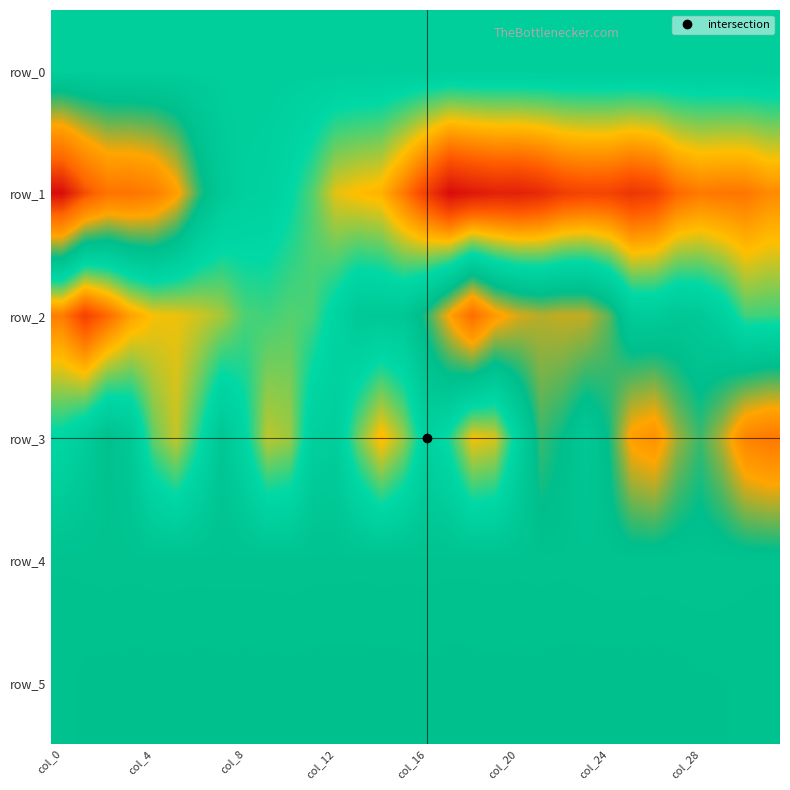

Which series has the largest total across all categories?

row_5